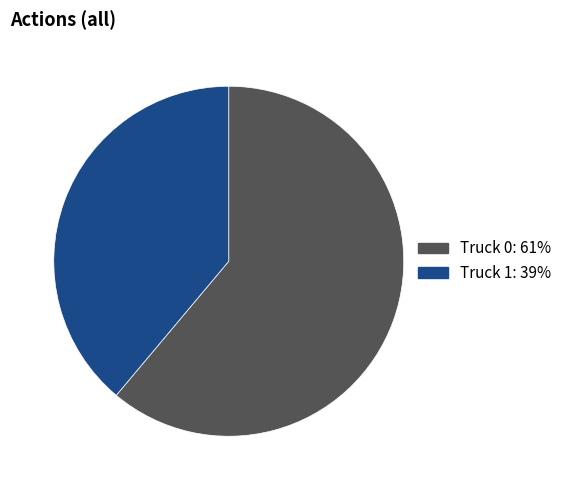

What is the ratio of the value at Truck 0 to the value at Truck 1?

1.6